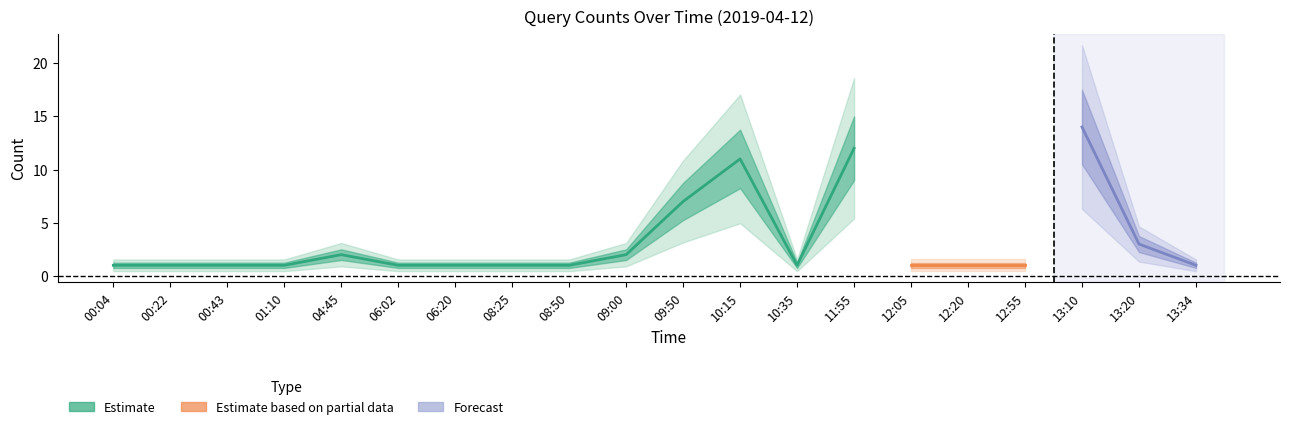

At which category does the chart reach its peak across all series?

13:10